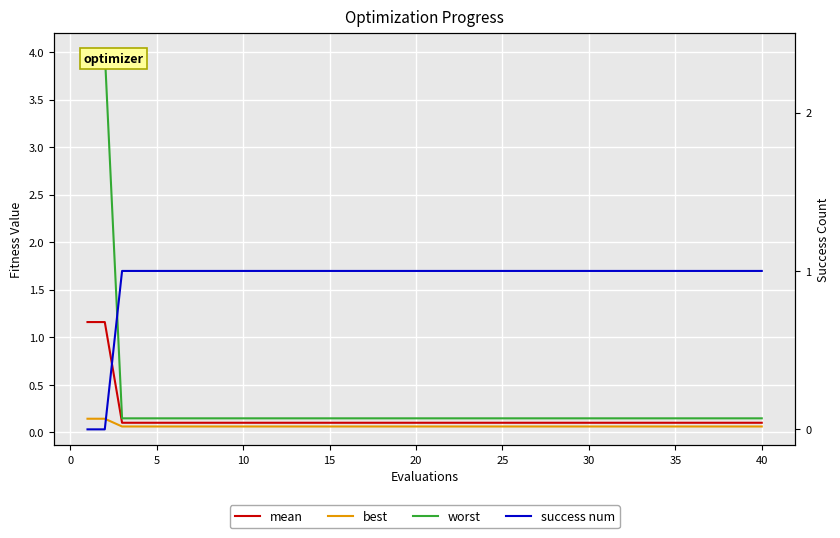

Which series has the widest spread of values?

worst